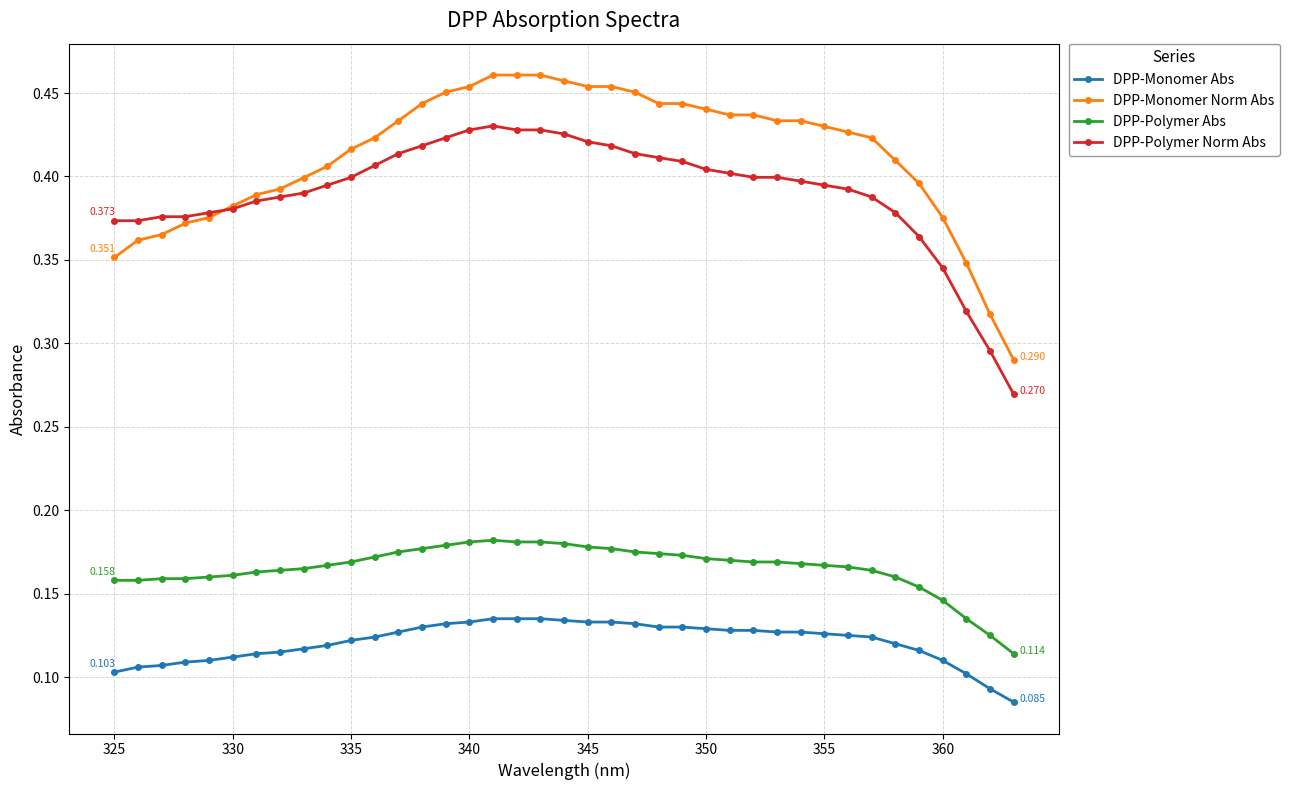

True or false: DPP-Polymer Norm Abs has more than 0 points higher than both neighbors.

True